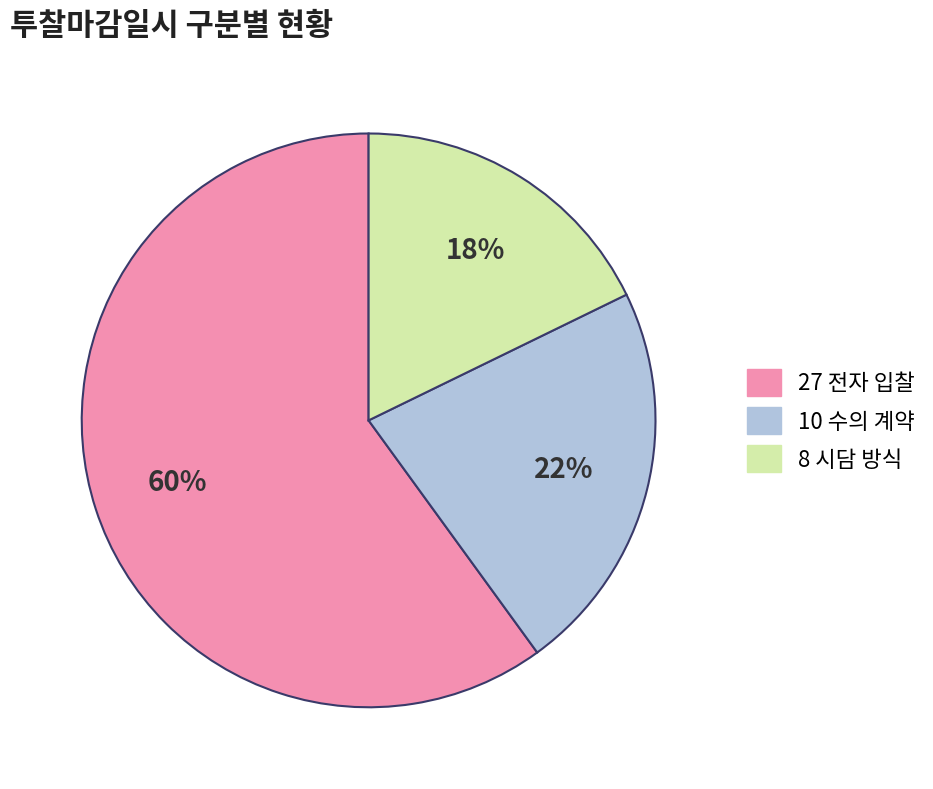

To the nearest percent, what is the difference between the largest and smallest slice percentages?

42%